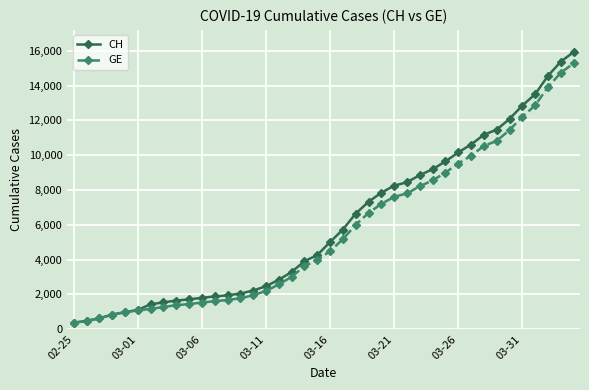

What is the value of the GE point at the 8th from the left?

1278